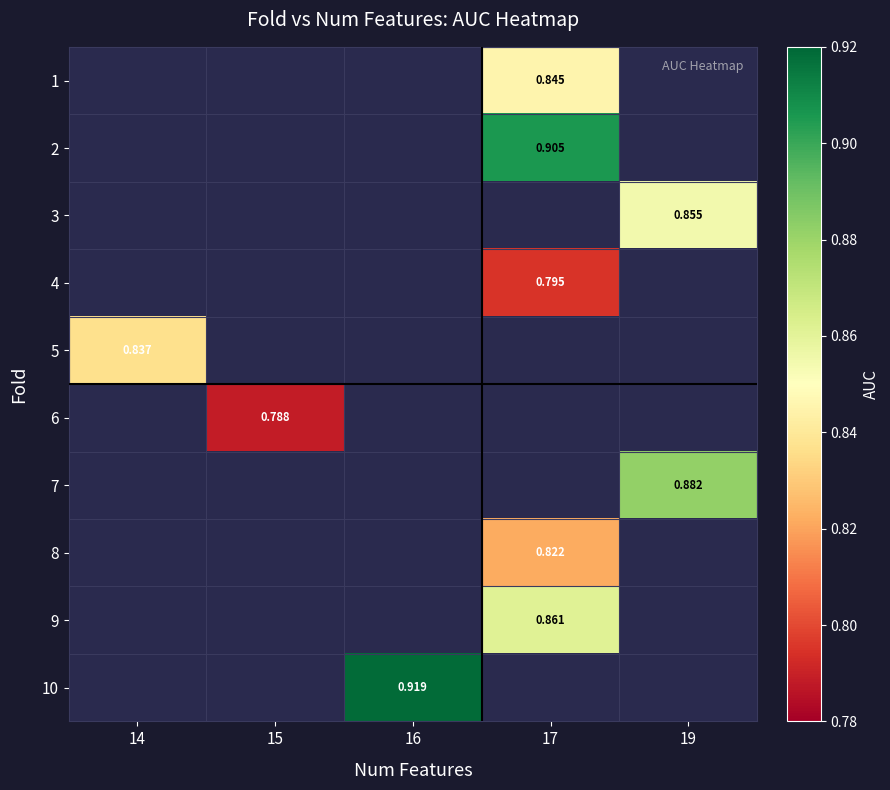

What is the greatest value displayed?

0.9